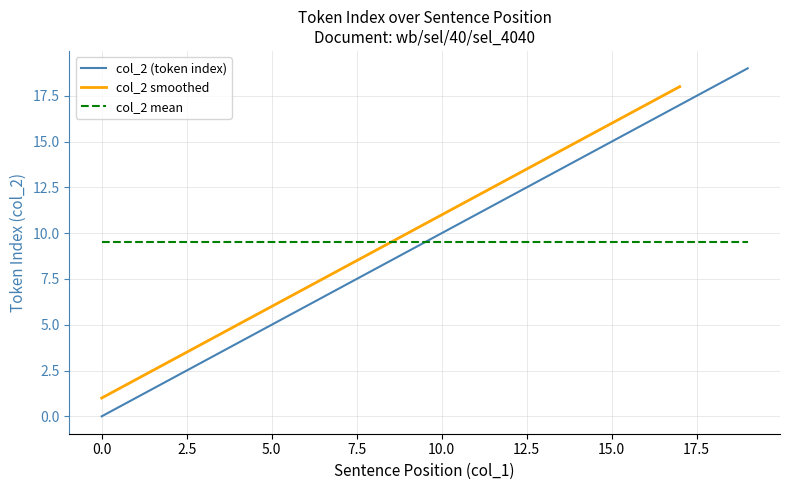

True or false: there are more than 2 points higher than both neighbors.

False